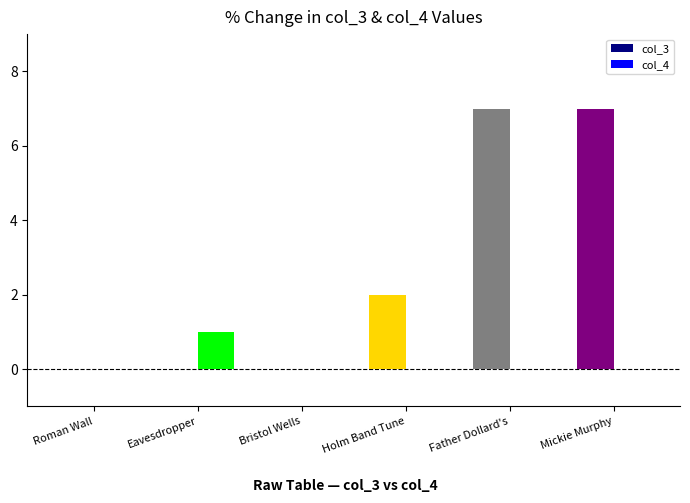

Reading left to right, extract all data points from this chart.

col_3: Roman Wall=0	Eavesdropper=0	Bristol Wells=0	Holm Band Tune=2	Father Dollard's=7	Mickie Murphy=7
col_4: Roman Wall=0	Eavesdropper=1	Bristol Wells=0	Holm Band Tune=0	Father Dollard's=0	Mickie Murphy=0